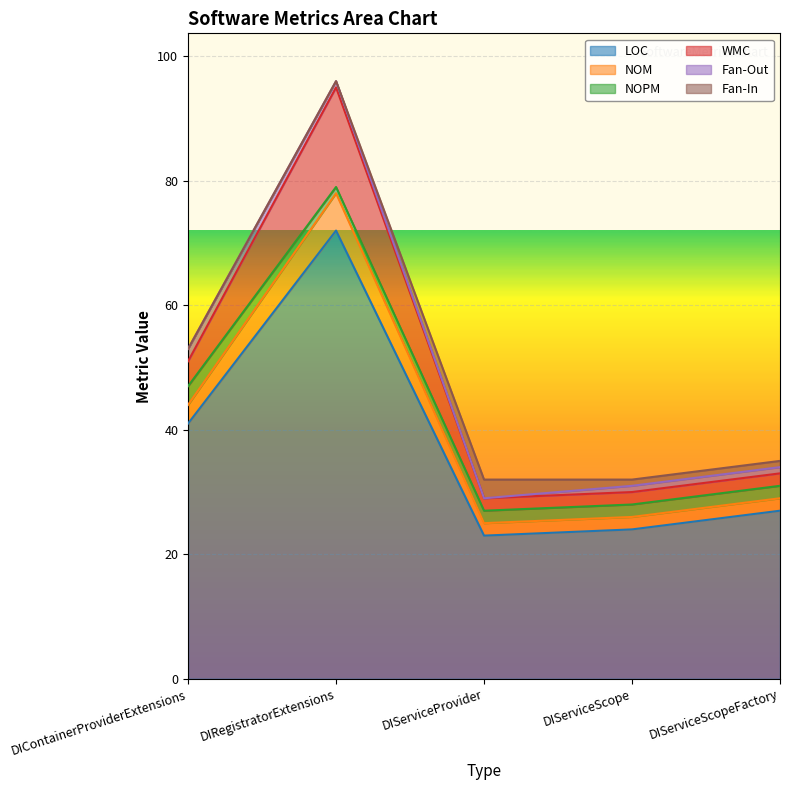

Is it true that WMC equals 30 at DIServiceScope?

True